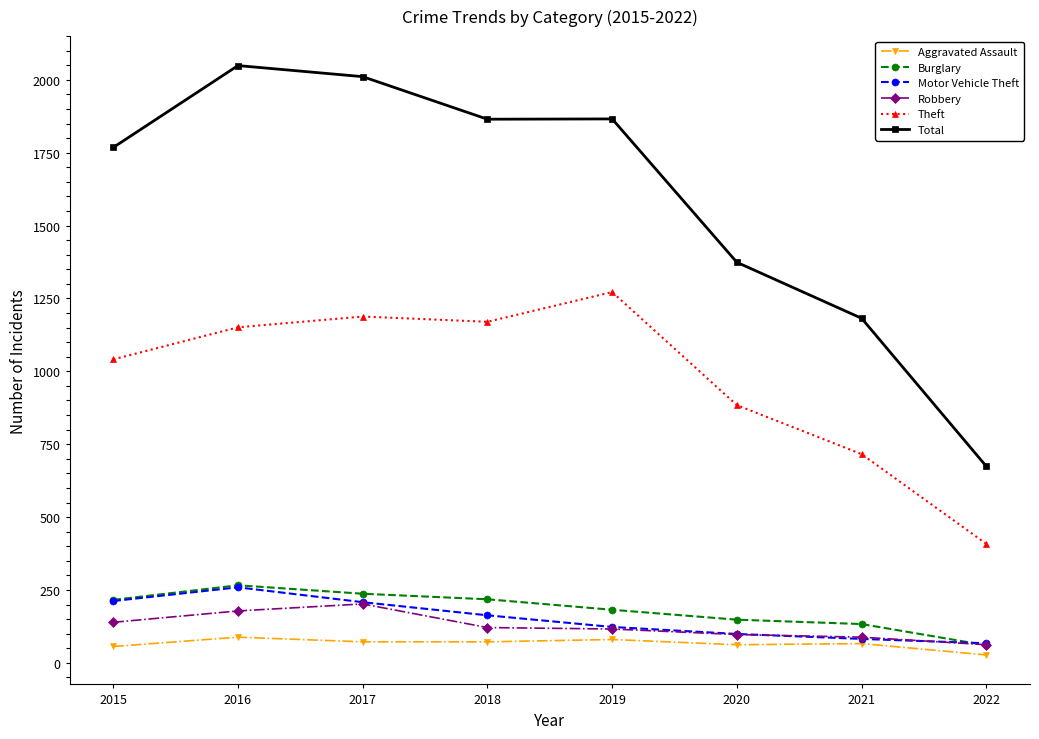

At which category does Motor Vehicle Theft reach its first local peak?

2016